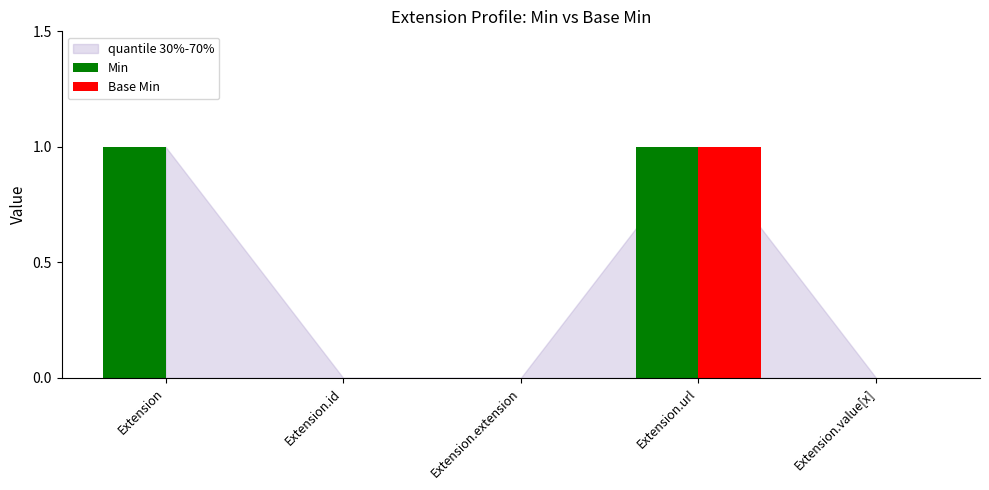

Which series has the largest total across all categories?

Min